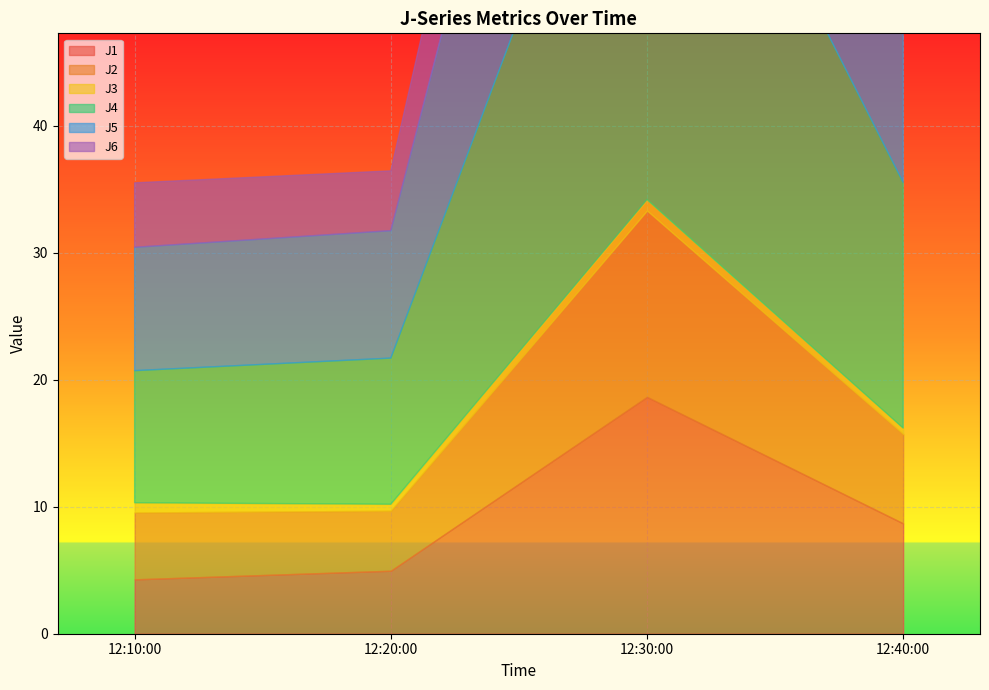

What is the label of the 2nd point from the left?

2023-08-22 12:20:00